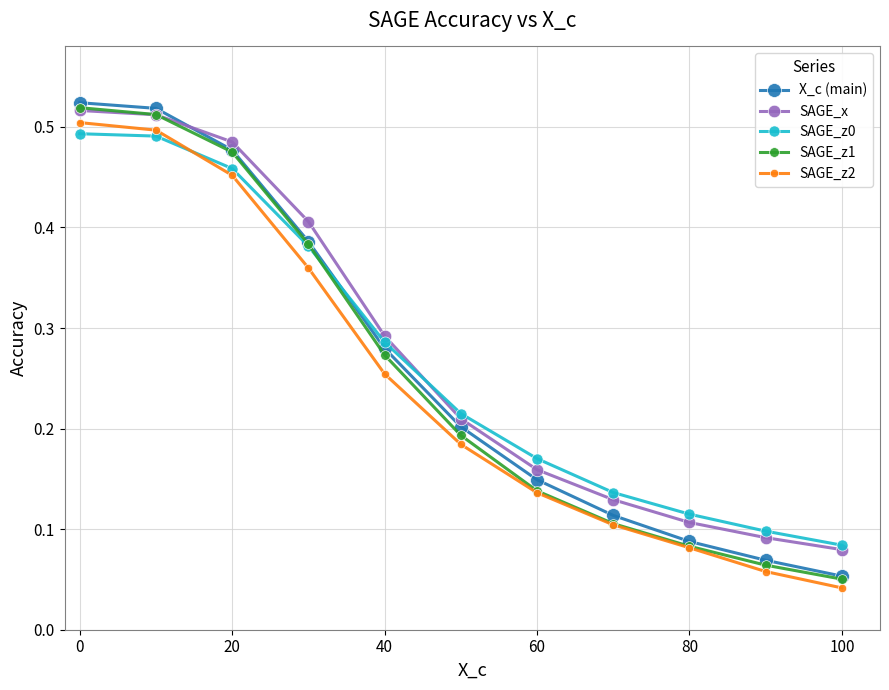

Which series has the largest range (max minus min)?

X_c (main)